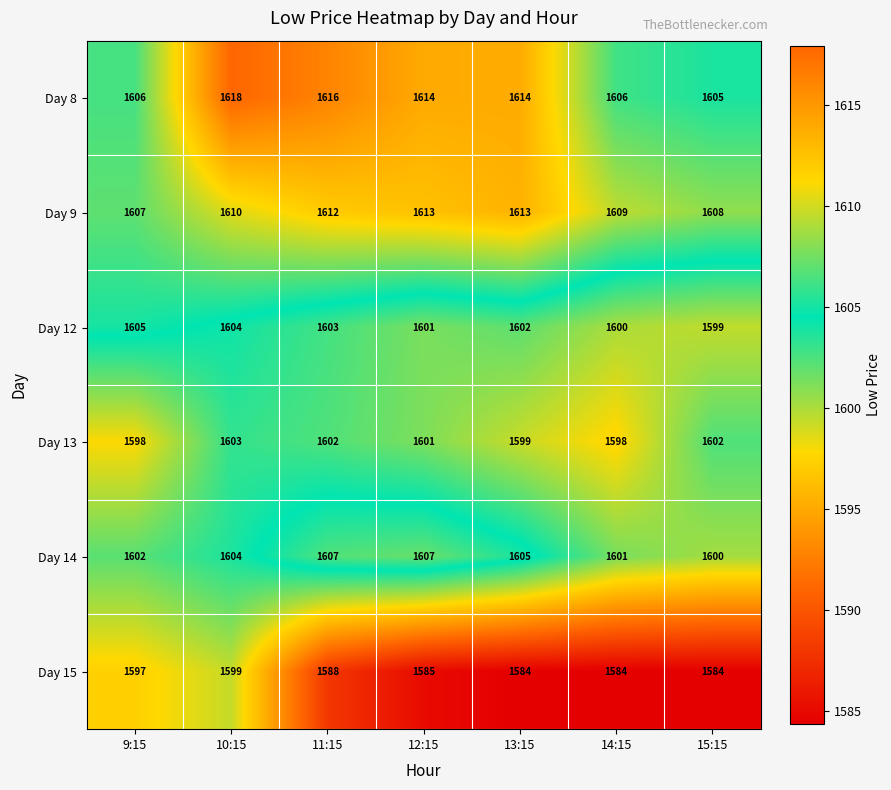

List the series in order of their peak value, highest first.

Day 8, Day 9, Day 14, Day 12, Day 13, Day 15